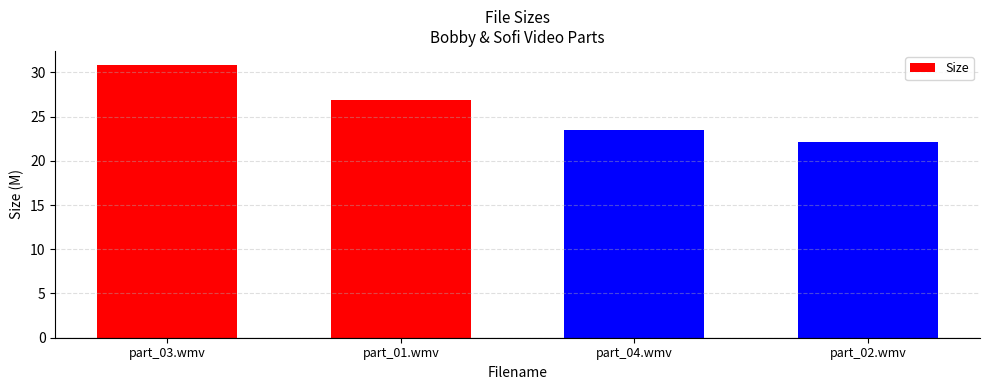

Reading left to right, what are all the values shown in this chart?

30.9	26.9	23.5	22.1